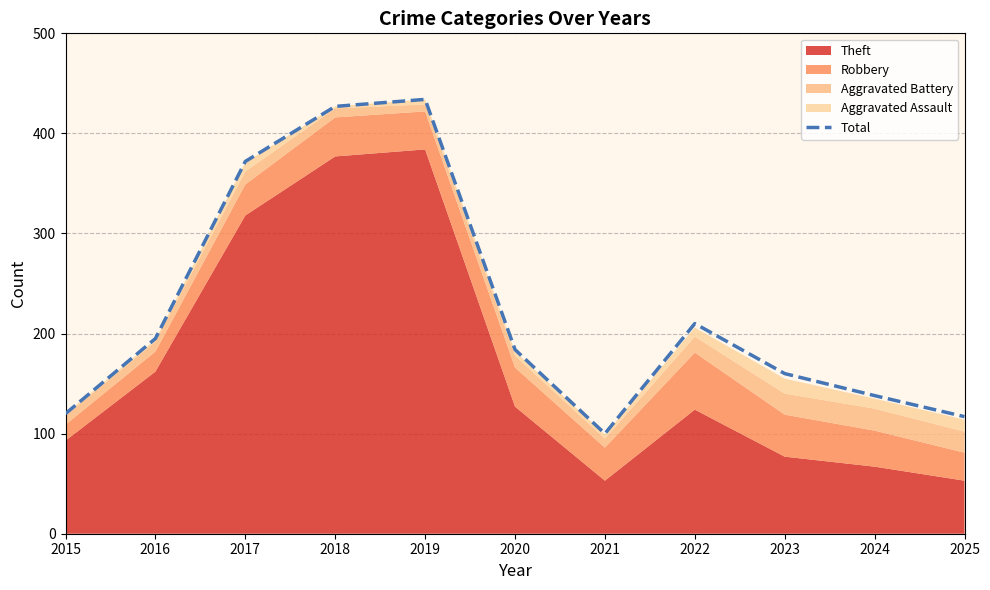

What is the maximum value shown in the chart?

434